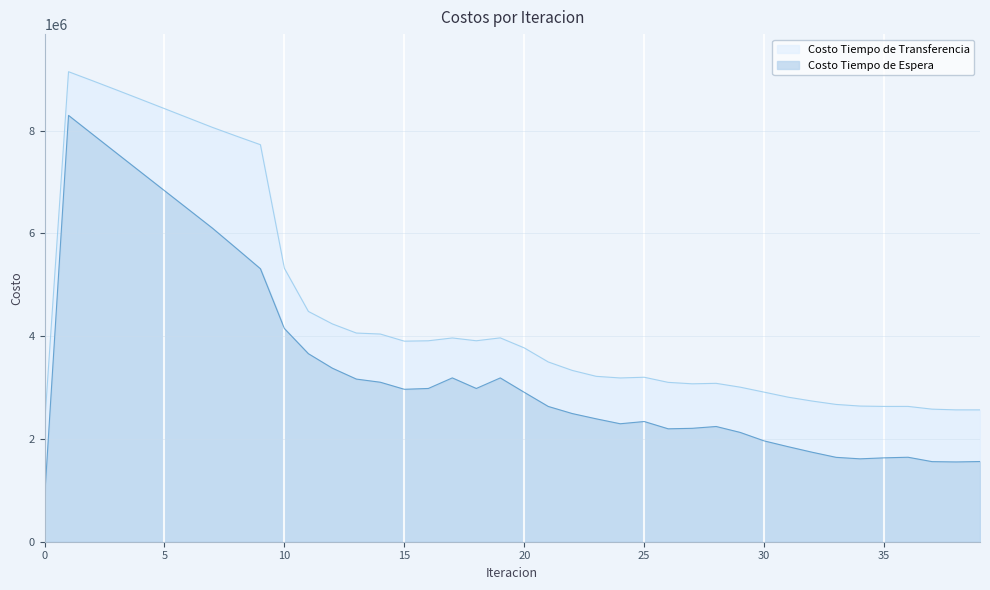

Does the chart display data point markers on the line(s)?

No